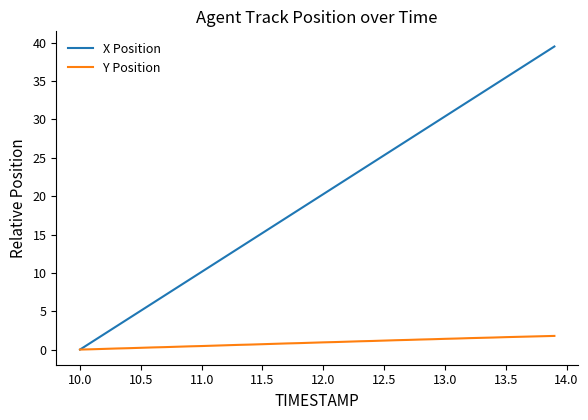

Rank the series by their maximum value, from lowest to highest.

Y Position, X Position